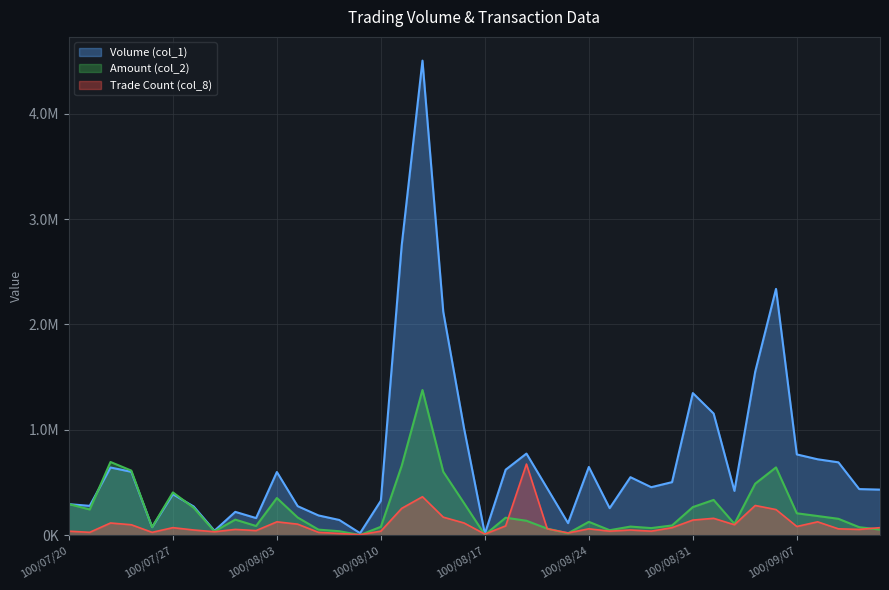

At which category does Trade Count (col_8) reach its first local peak?

100/07/22